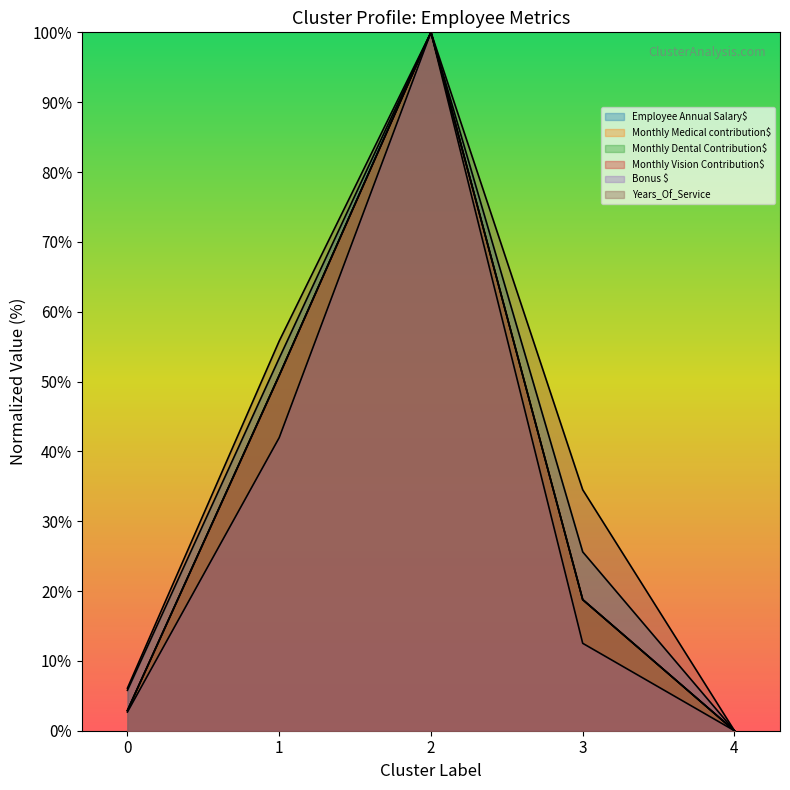

What is the total value across all series at 1?

303.7